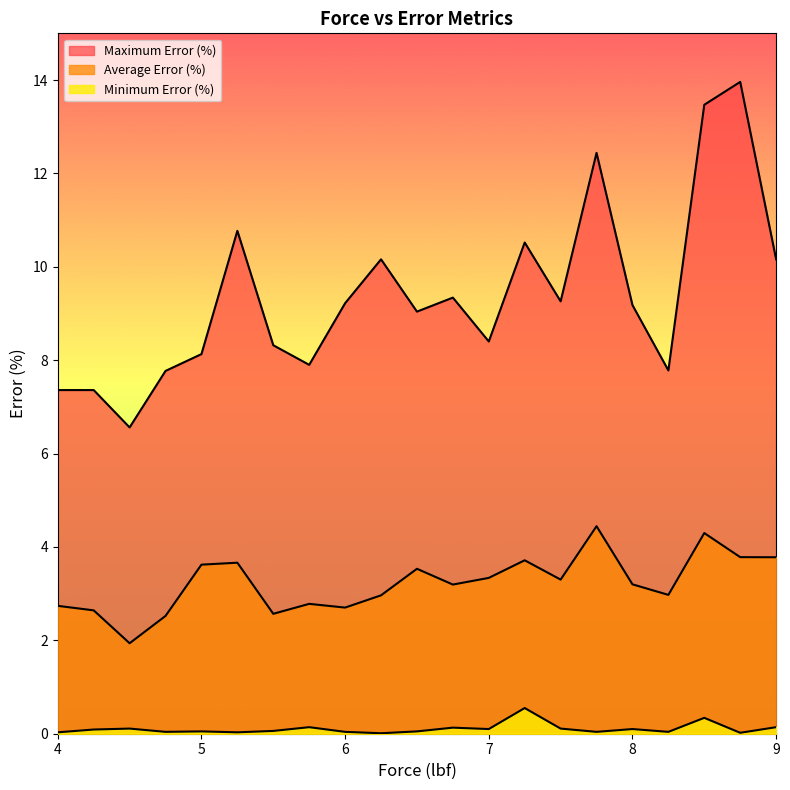

What position from the left is 4.25?

2